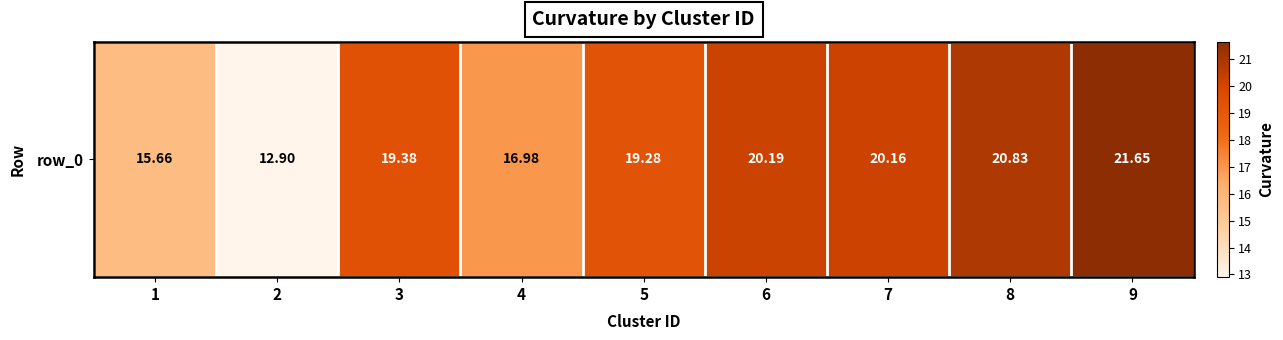

Reading right to left, extract all data points from this chart.

9=21.6	8=20.8	7=20.2	6=20.2	5=19.3	4=17.0	3=19.4	2=12.9	1=15.7